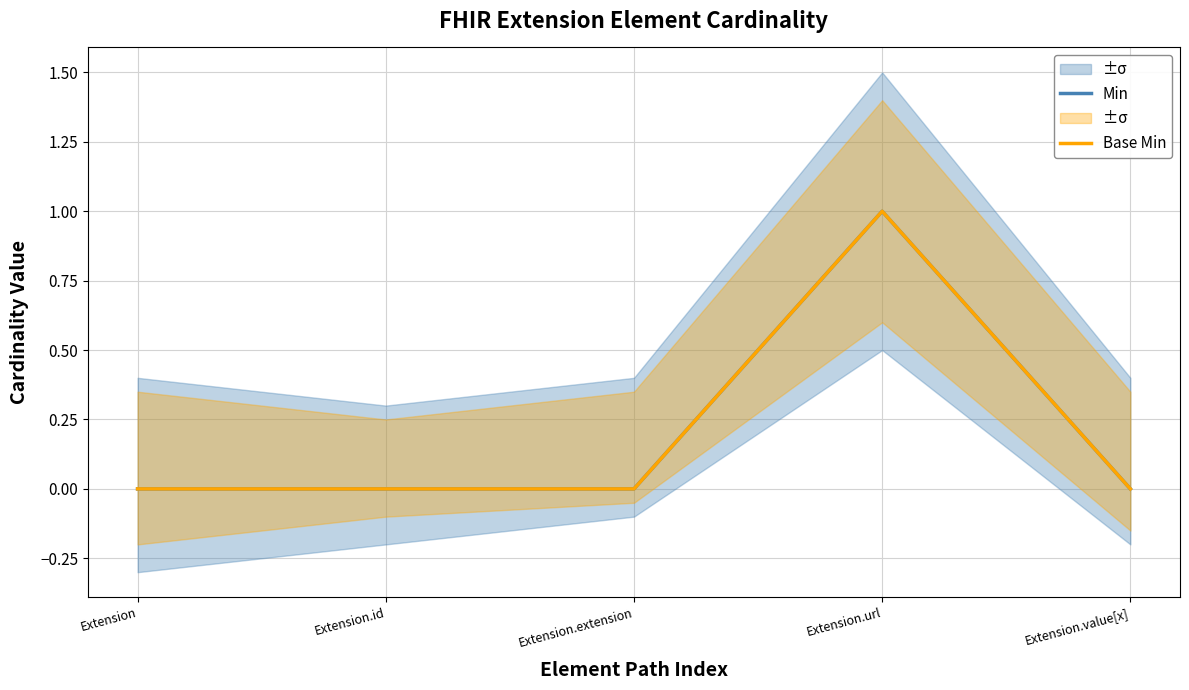

Is it true that Base Min equals 0 at Extension.value[x]?

True